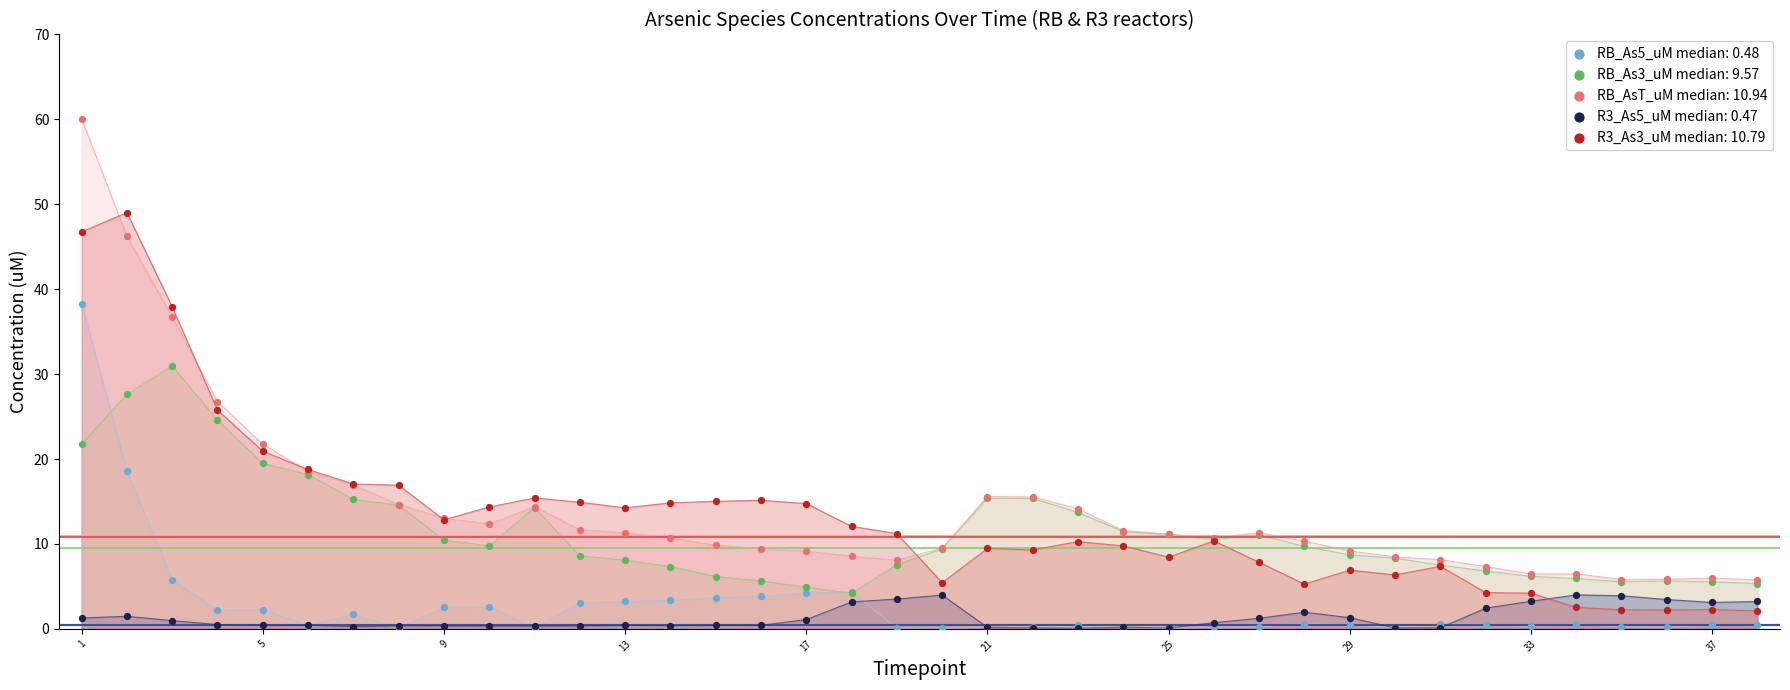

Which series has the widest spread of Y values?

RB_AsT_uM median: 10.94